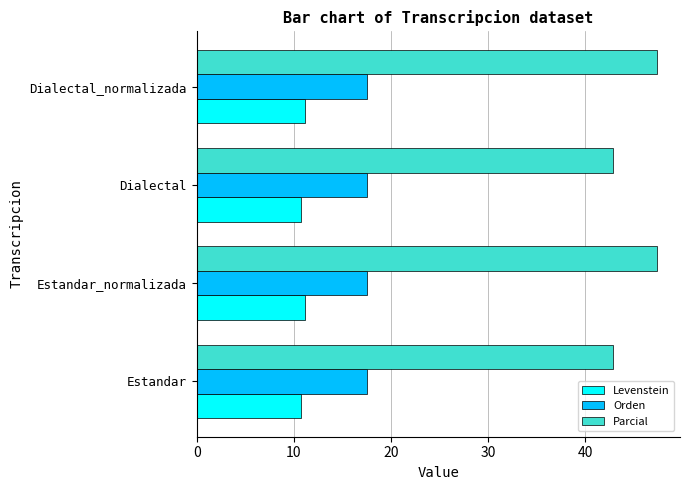

Rank the series by their maximum value, from highest to lowest.

Parcial, Orden, Levenstein